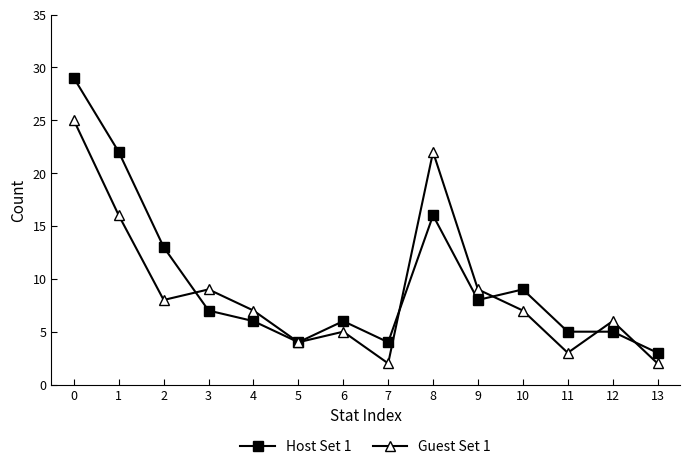

Is this an area chart (filled region under the line)?

No